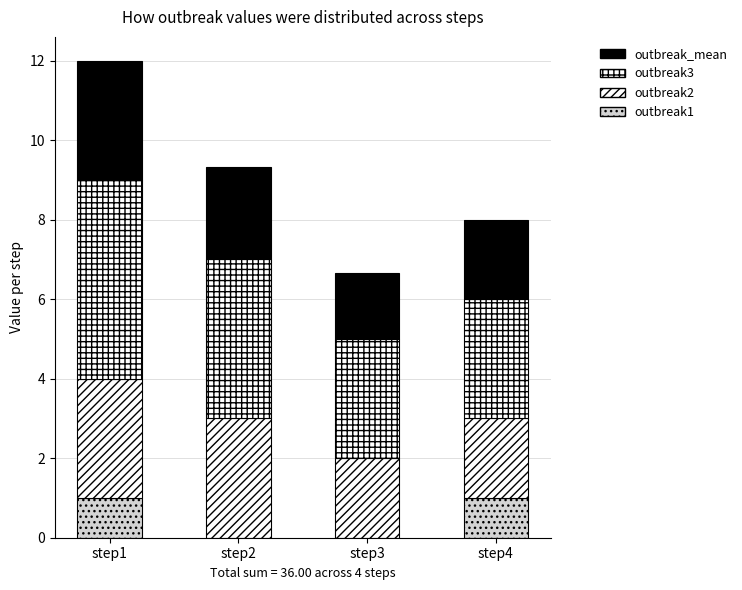

True or false: outbreak3 has a value of 0.8 at step3.

False